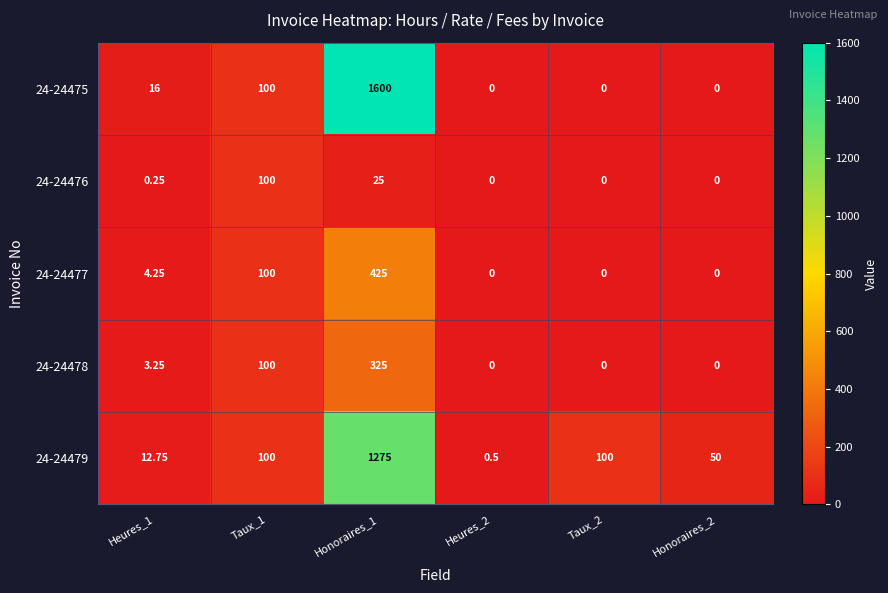

What is the spread (max minus min) of values at Heures_2?

0.5